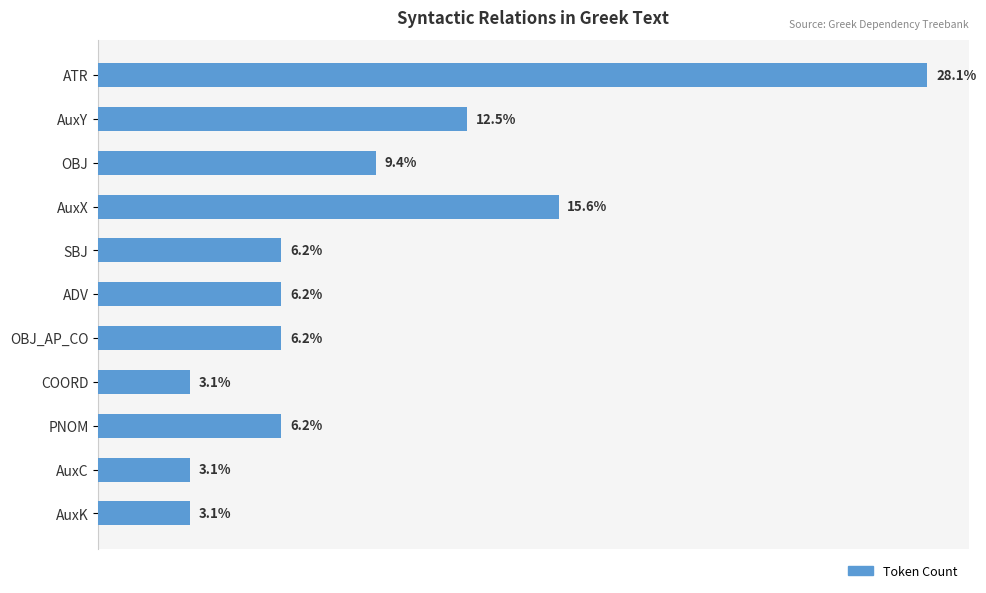

Which has a higher value, PNOM or AuxK?

PNOM